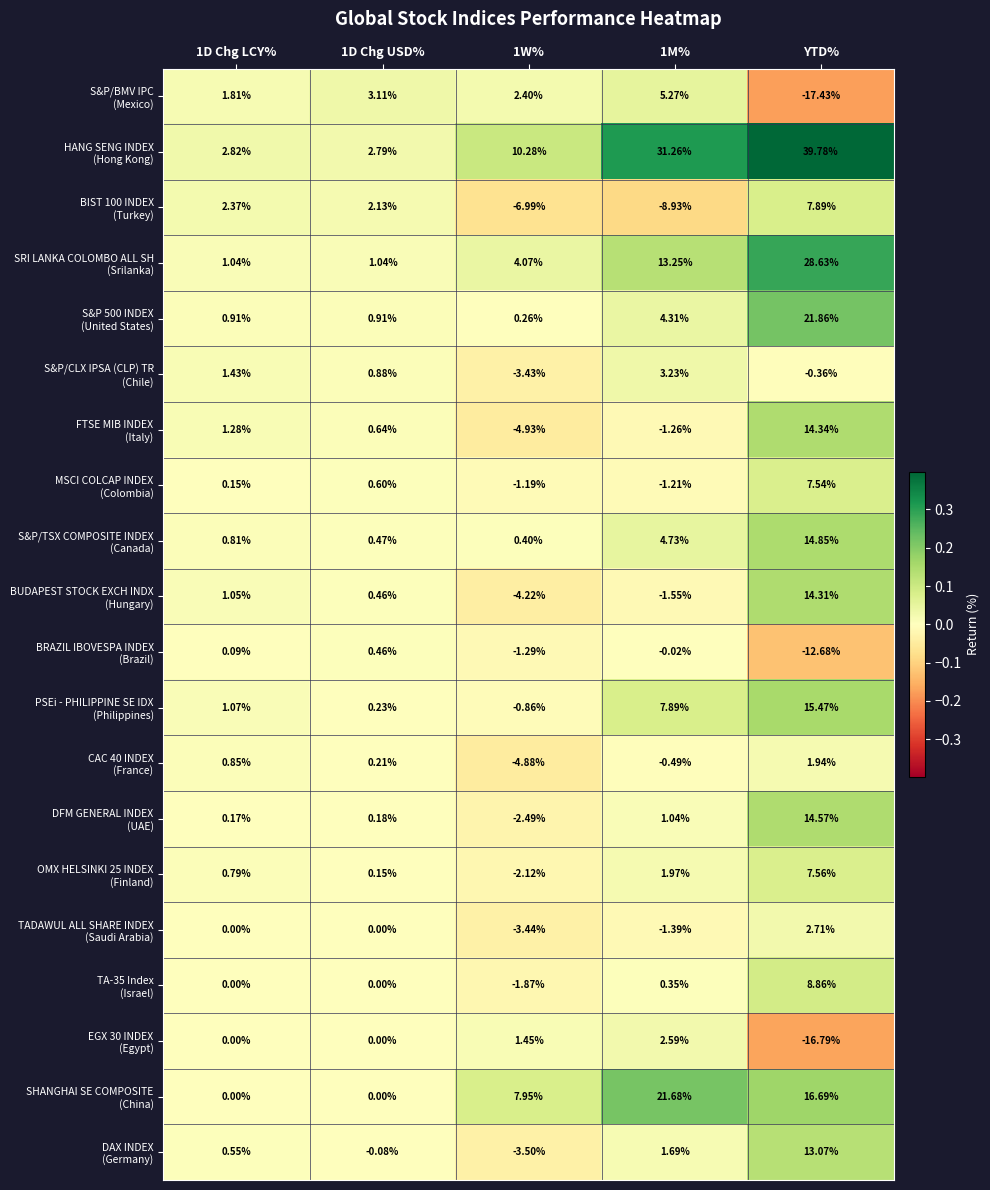

How many series are shown in this chart?

20